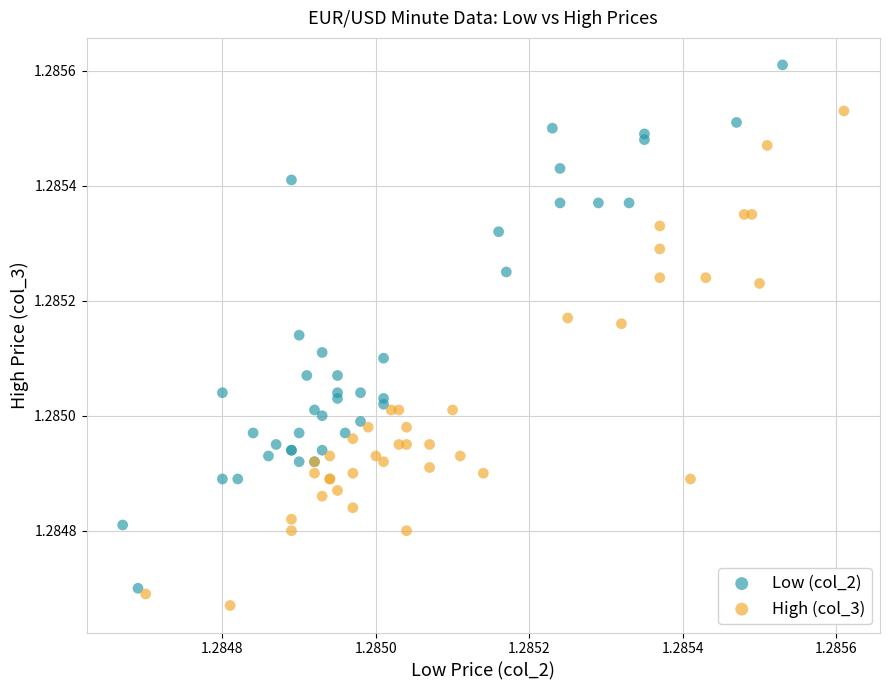

Which series contains the lowest Y value?

High (col_3)